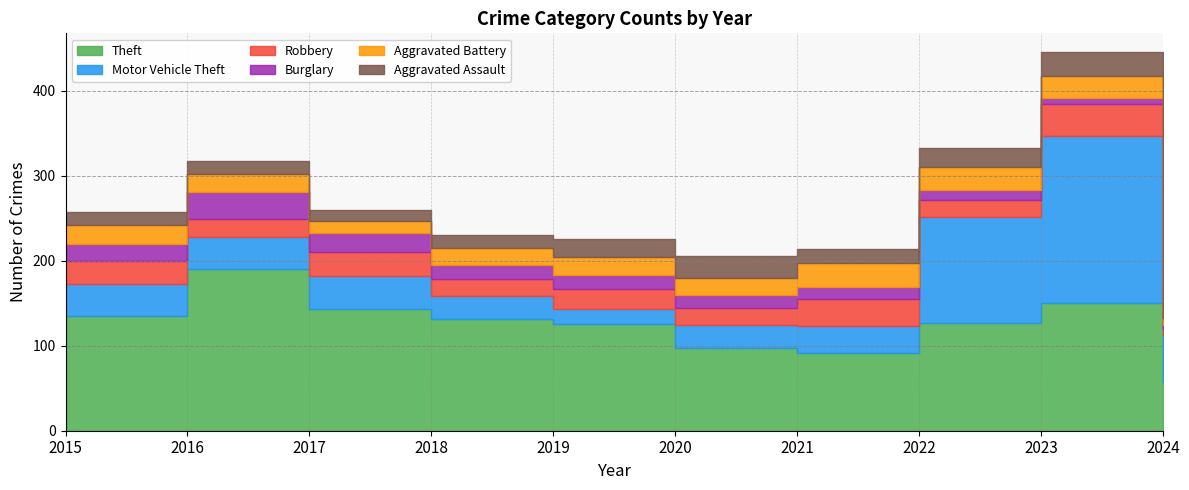

Is the value of Robbery at 2017 greater than the value of Theft at 2022?

No